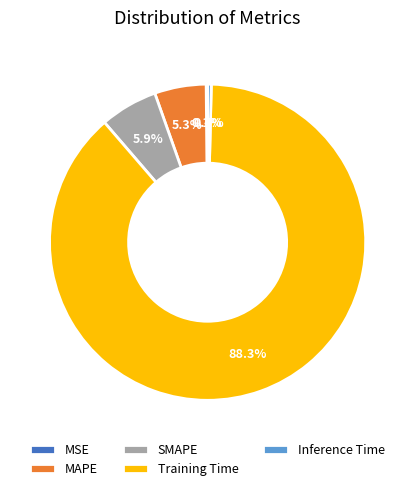

What is the largest slice in the pie chart?

Training Time